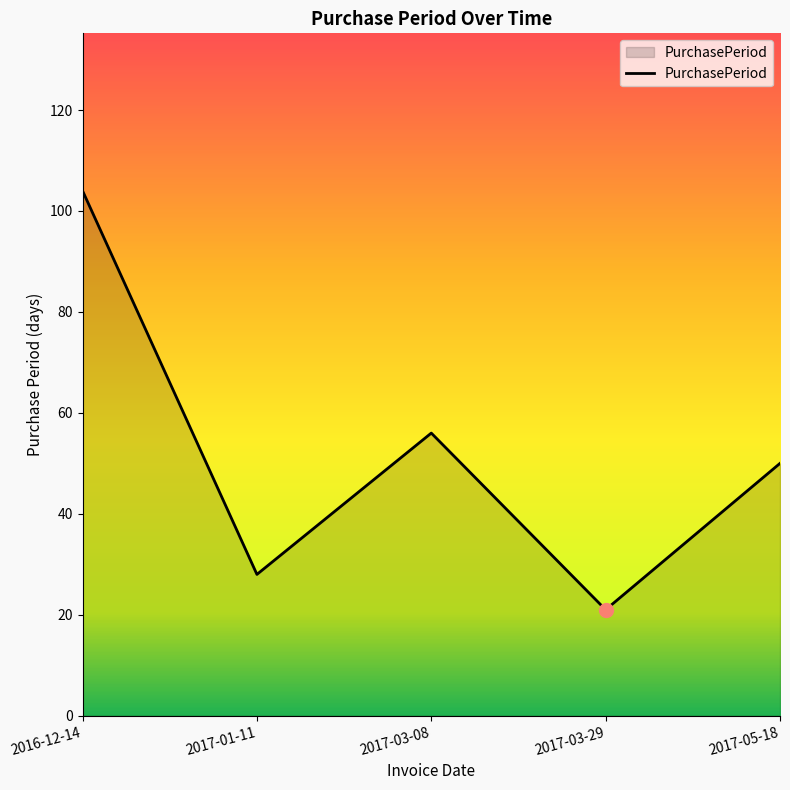

Reading left to right, transcribe all the data shown in this chart.

2016-12-14=104	2017-01-11=28	2017-03-08=56	2017-03-29=21	2017-05-18=50